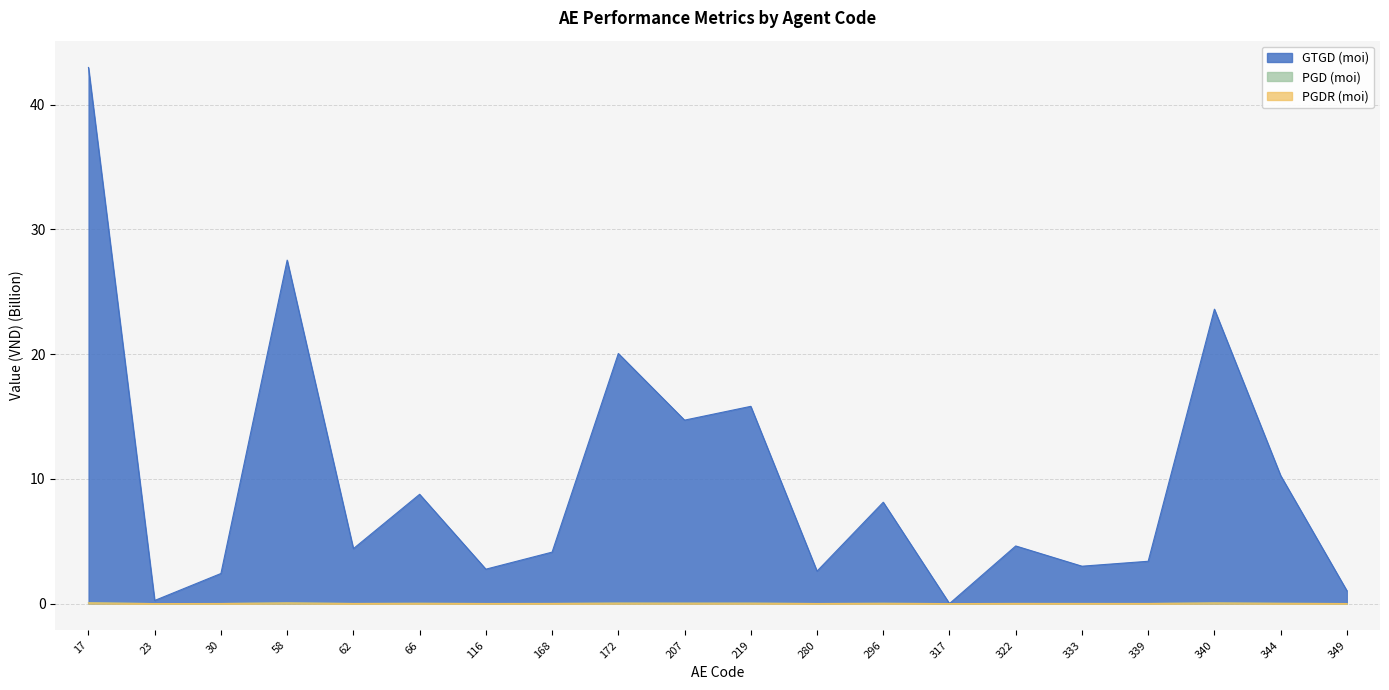

List the labels in order of GTGD (moi) value, largest first.

17, 58, 340, 172, 219, 207, 344, 66, 296, 322, 62, 168, 339, 333, 116, 280, 30, 349, 23, 317